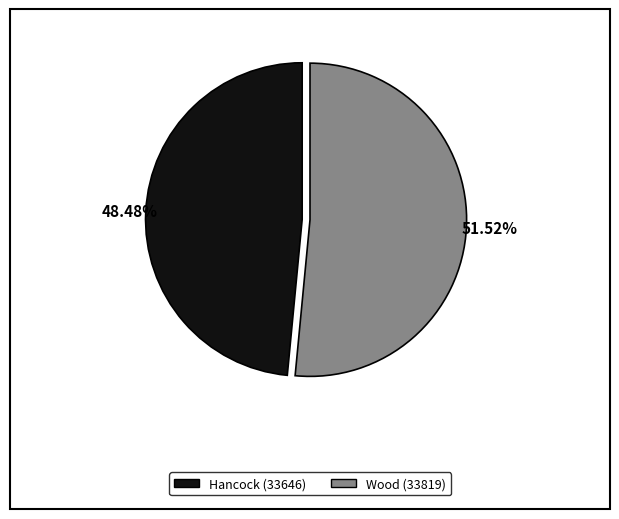

Does Hancock (33646) represent more than half of the total?

No